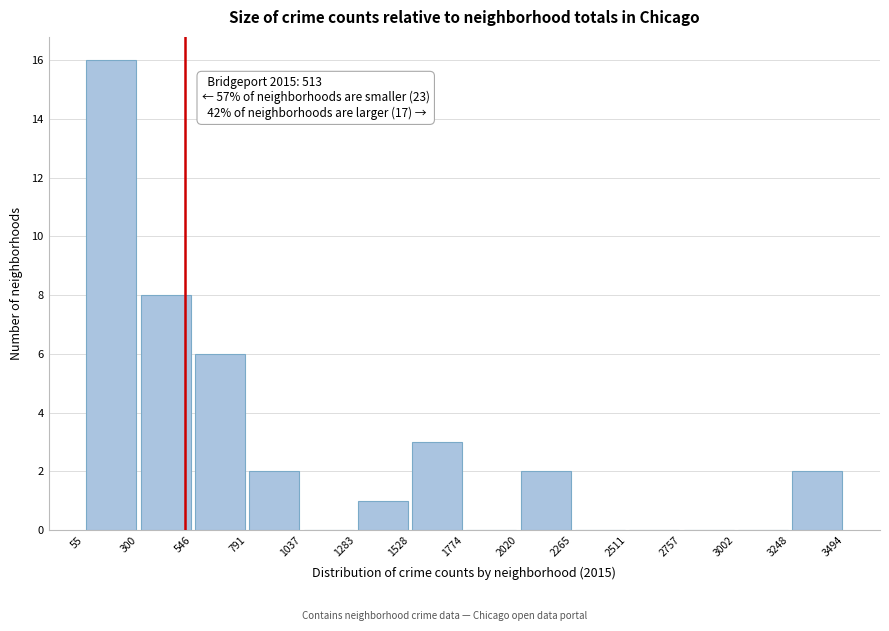

Which range on the x-axis has the tallest bar?

55 to 300